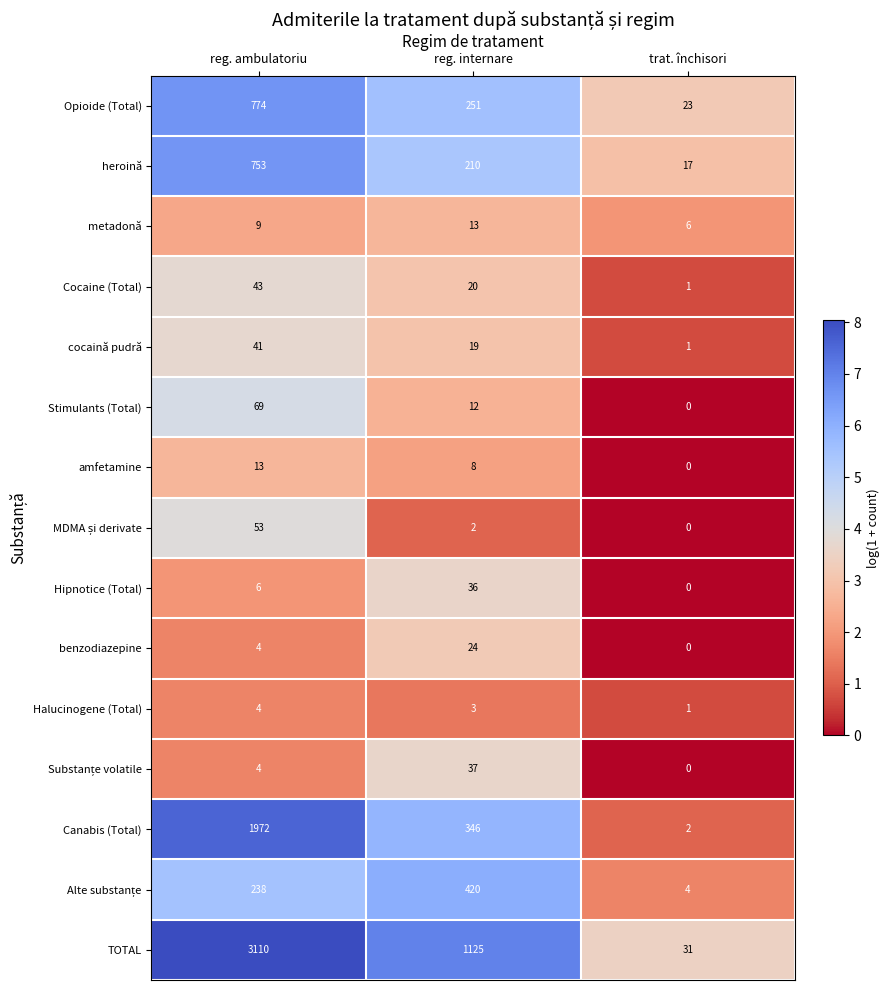

What is the difference between the cocaină pudră values at reg. internare and trat. închisori?

18